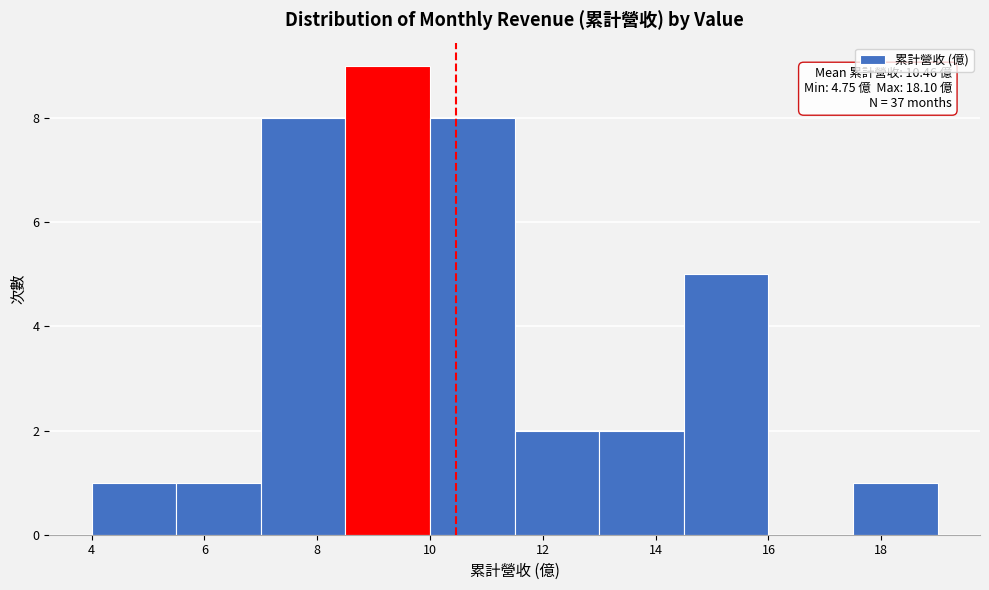

Over which range of the x-axis is the bar tallest?

8.5 to 10.0